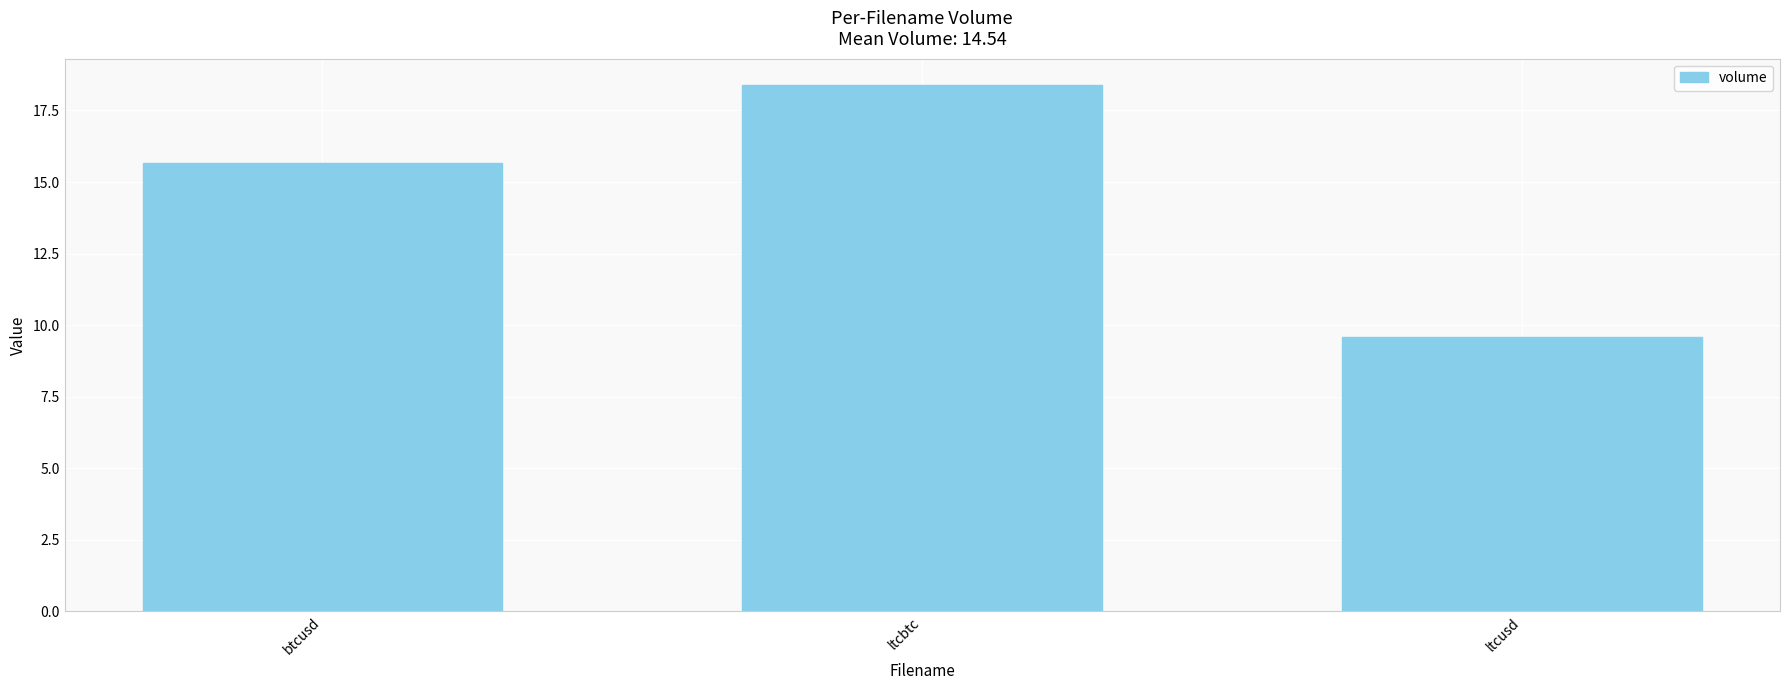

Reading right to left, what are all the values shown in this chart?

ltcusd=9.6	ltcbtc=18.4	btcusd=15.7